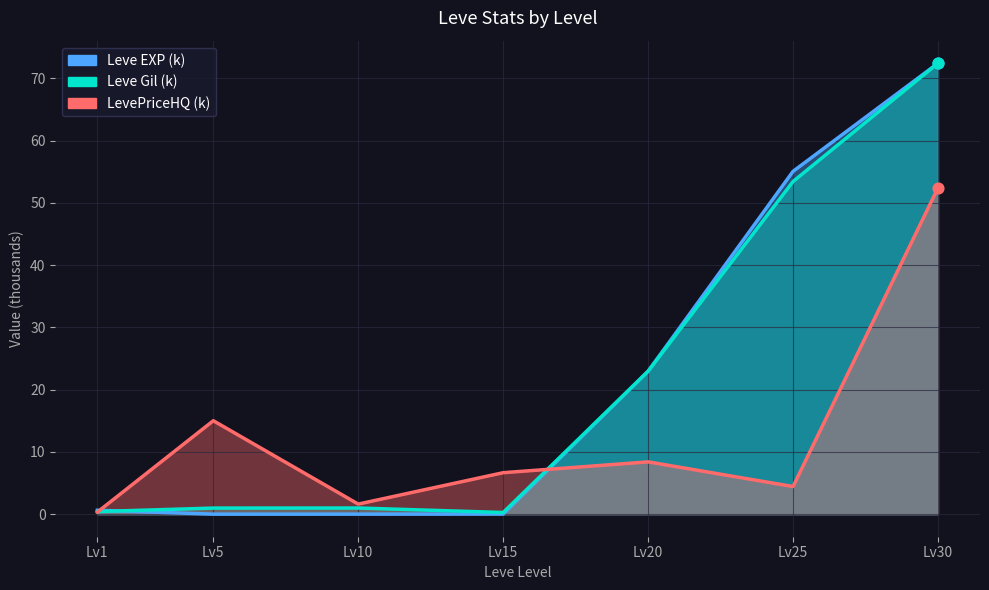

Which series reaches the maximum Y coordinate?

Leve EXP